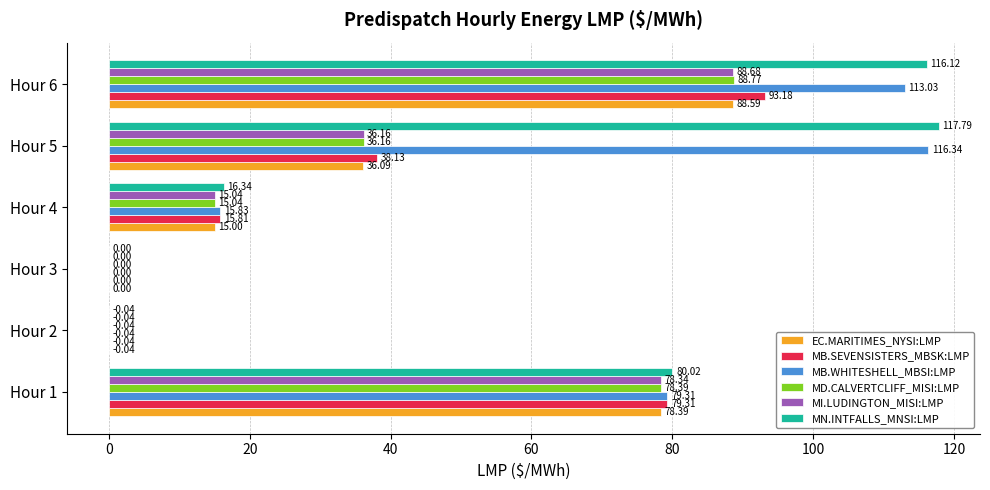

Which series changed the most between Hour 2 and Hour 6?

MN.INTFALLS_MNSI:LMP